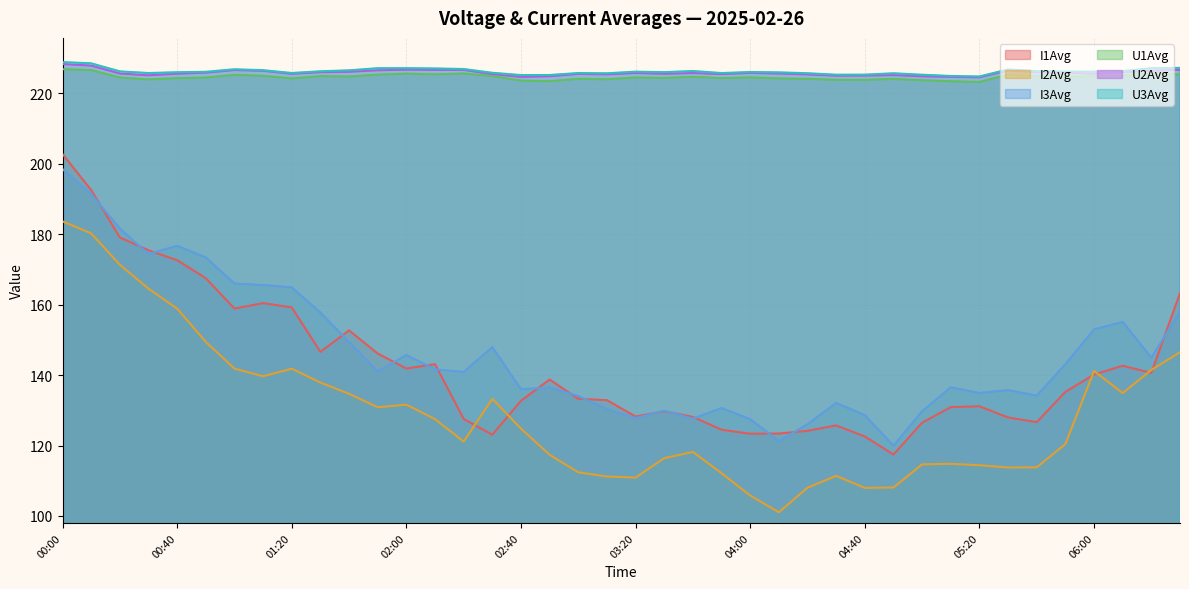

The U2Avg series shows 225.4 at 03:50. True or false?

True